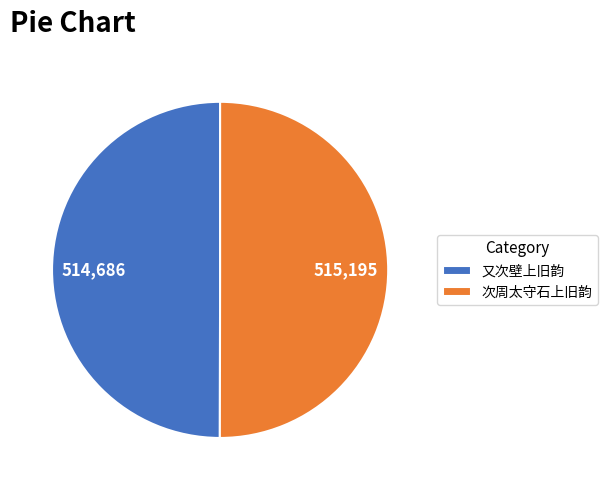

The 次周太守石上旧韵 slice represents 41% of the pie. True or false?

False